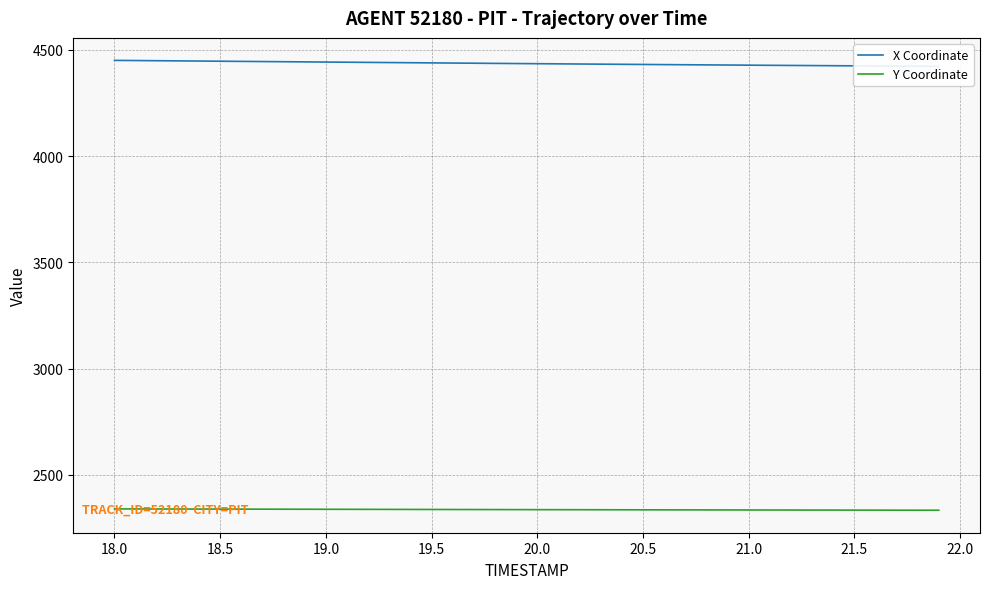

Does the chart have visible grid lines?

Yes